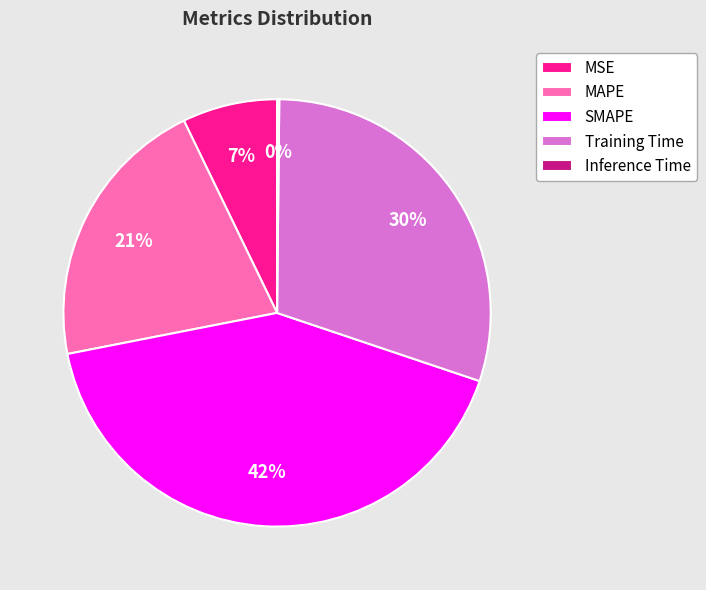

Does any single category account for the majority?

No